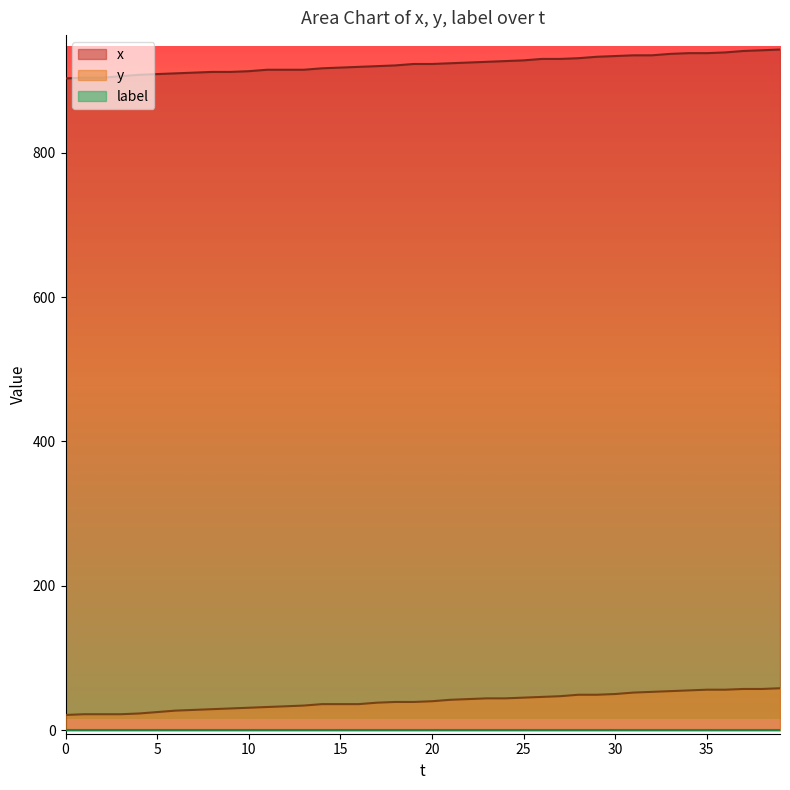

At which label does x first exceed 923?

21